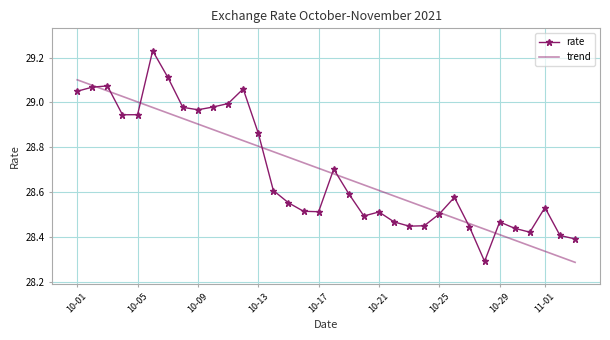

Rank the series by their maximum value, from highest to lowest.

rate, trend